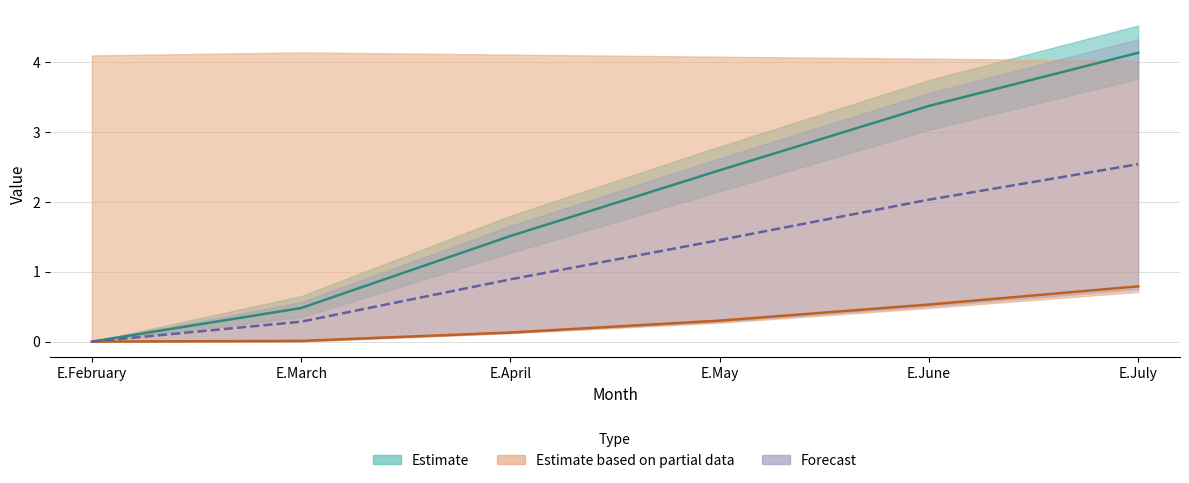

How many distinct data groups are displayed?

3